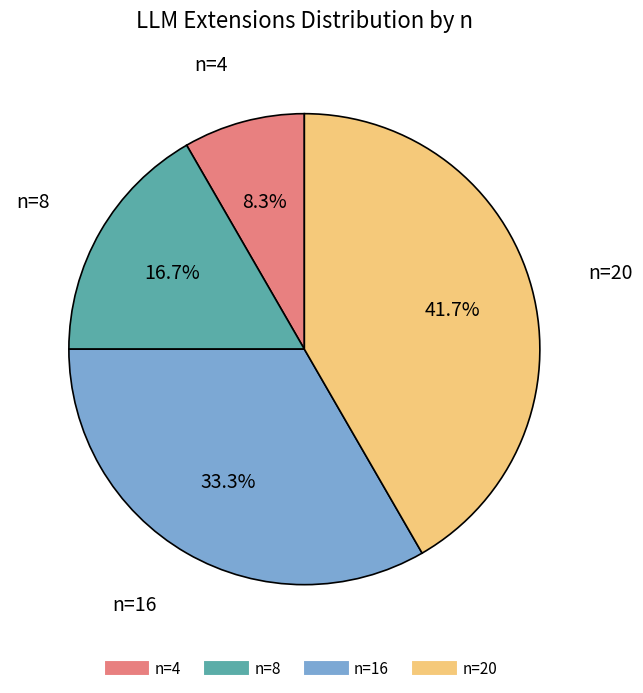

How many slices are in this pie chart?

4